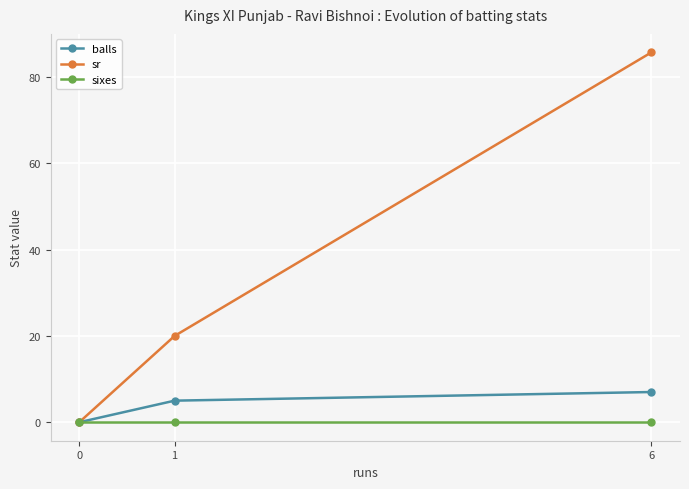

Rank the series by their maximum value, from lowest to highest.

sixes, balls, sr